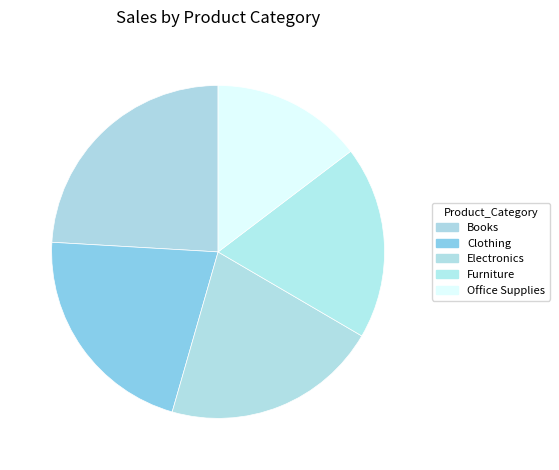

How many slices are in this pie chart?

5